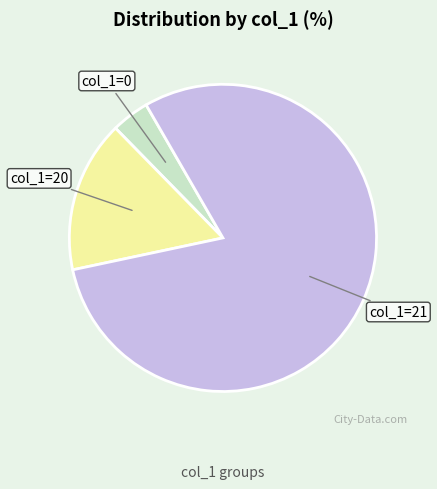

What is the ratio of the value at col_1=21 to the value at col_1=20?

5.0